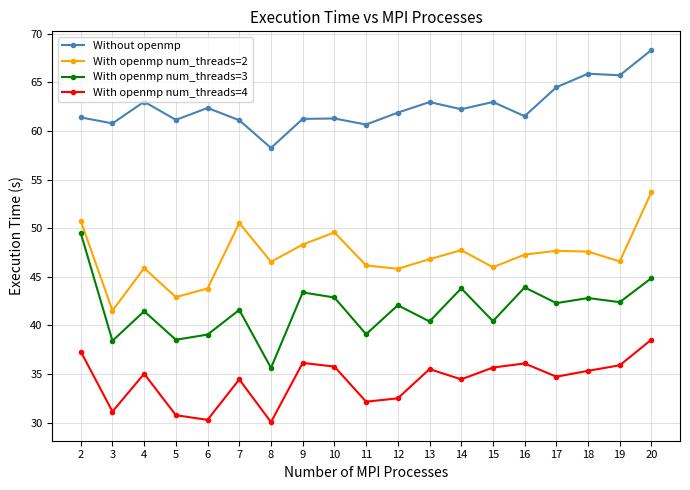

Rank the series by their average value, from lowest to highest.

With openmp num_threads=4, With openmp num_threads=3, With openmp num_threads=2, Without openmp